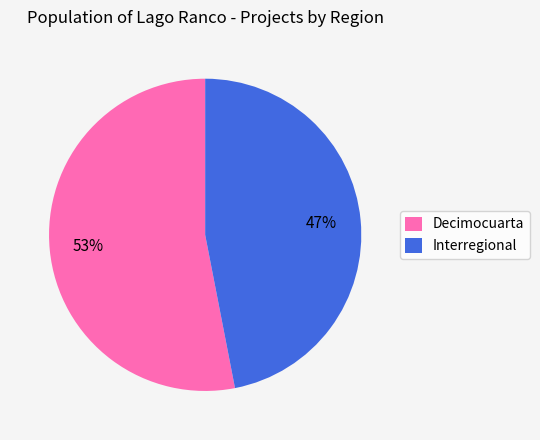

Which category has the biggest portion of the pie?

Decimocuarta